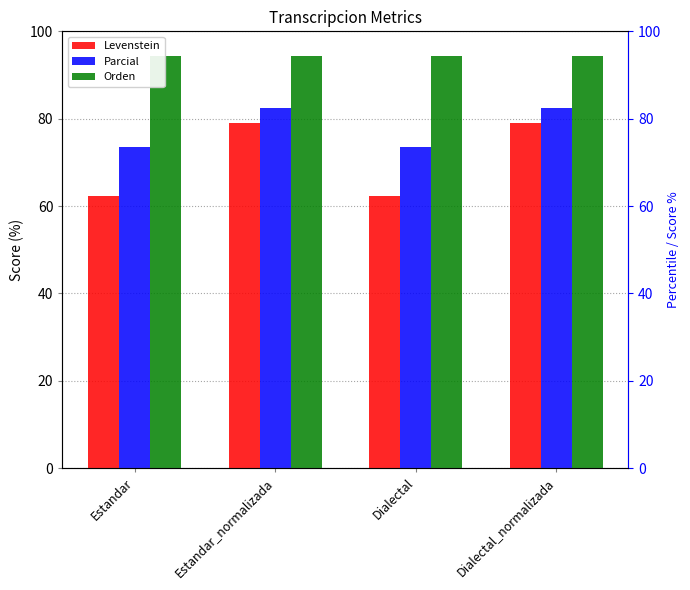

How many bars are there in each group?

3